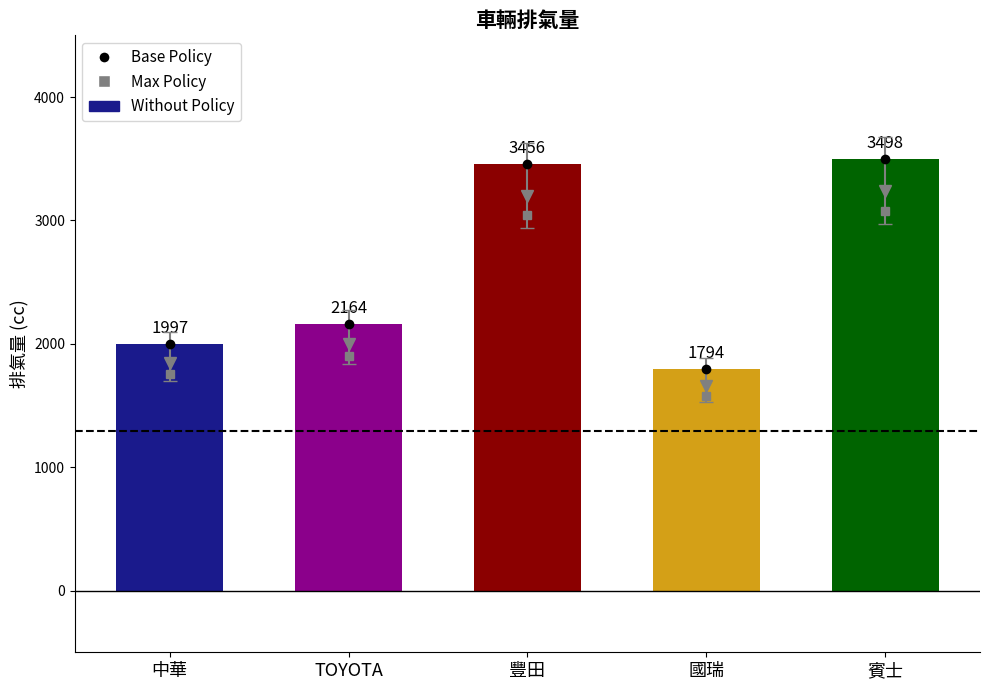

What is the average value?

2582